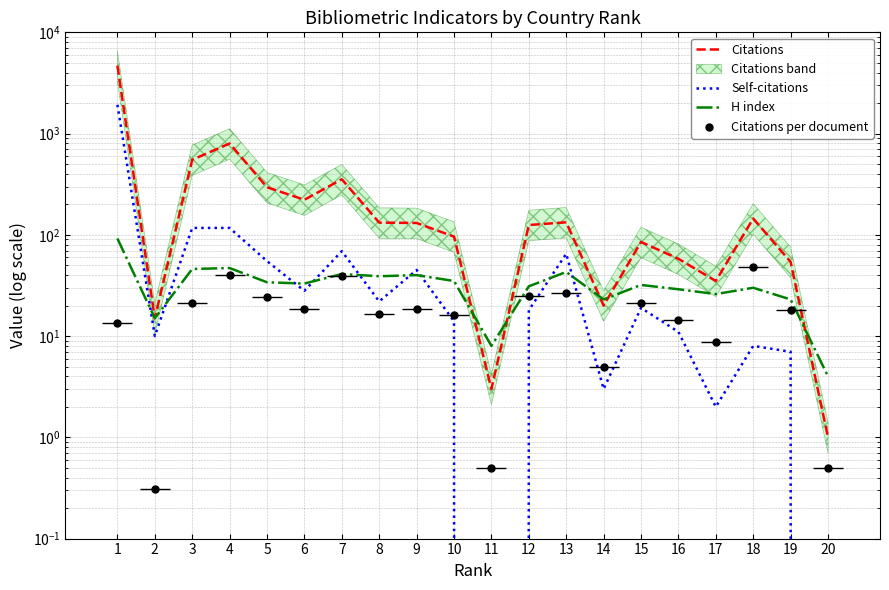

Which series has the largest total across all categories?

Citations